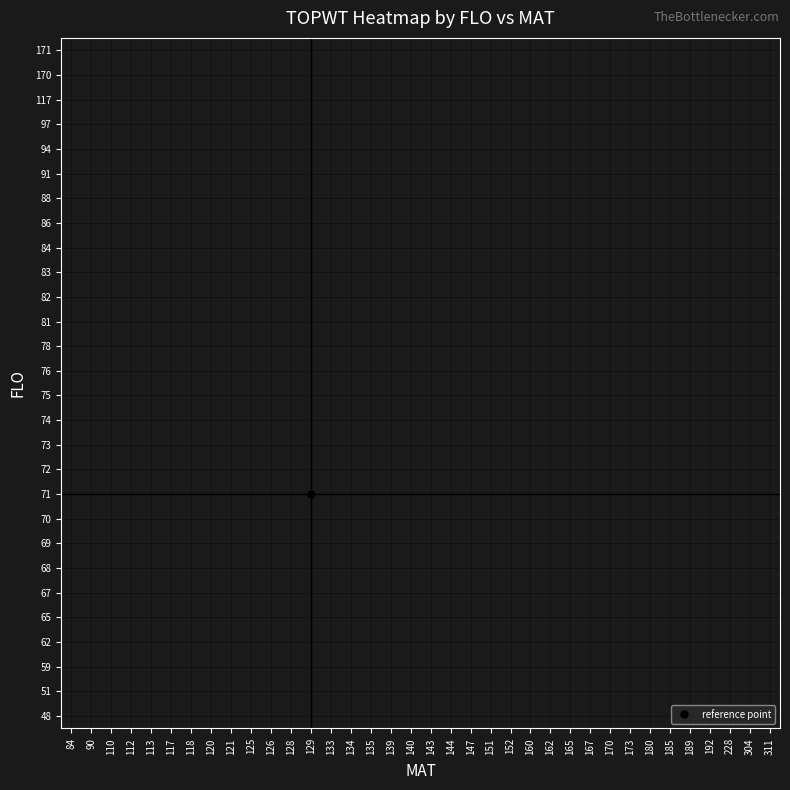

Which has a higher value, 134 or 90?

90